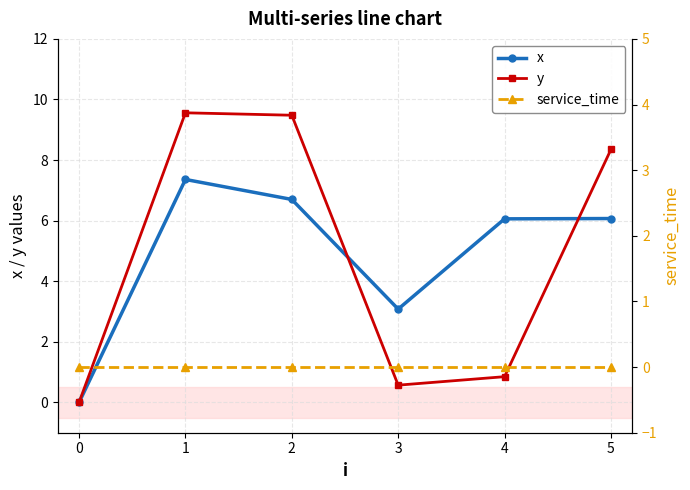

True or false: y has a value of 12.5 at 2.

False